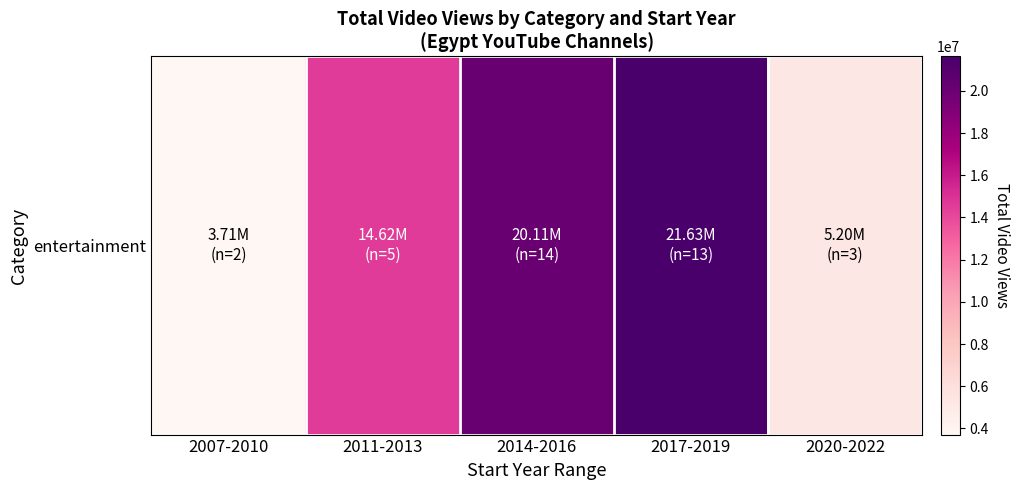

What is the maximum value shown in the chart?

21632829